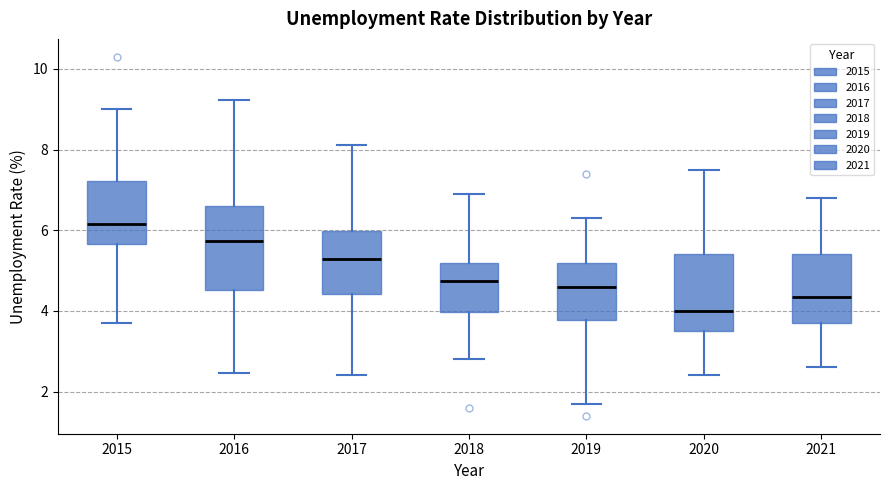

Where does the lower whisker of the box at x = 2020 end on the y-axis? The values are not printed on the chart, so give them approximately, as read against the axis.

2.4